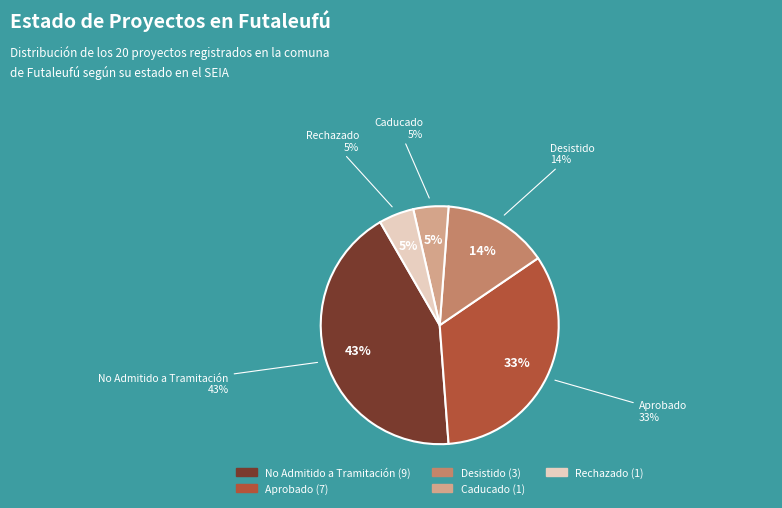

What percentage is the Desistido slice, to the nearest percent?

14%